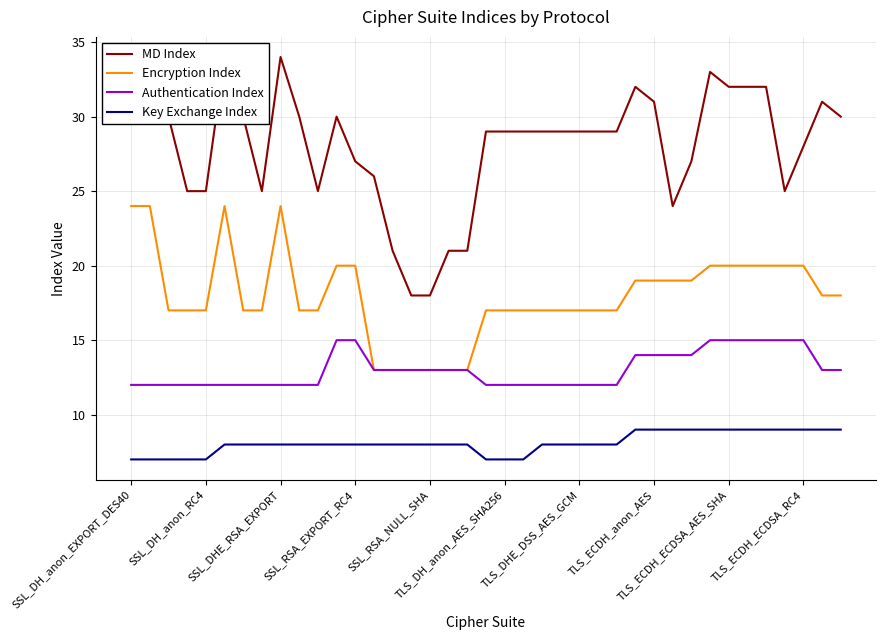

Where does the Key Exchange Index series first go above 8?

27